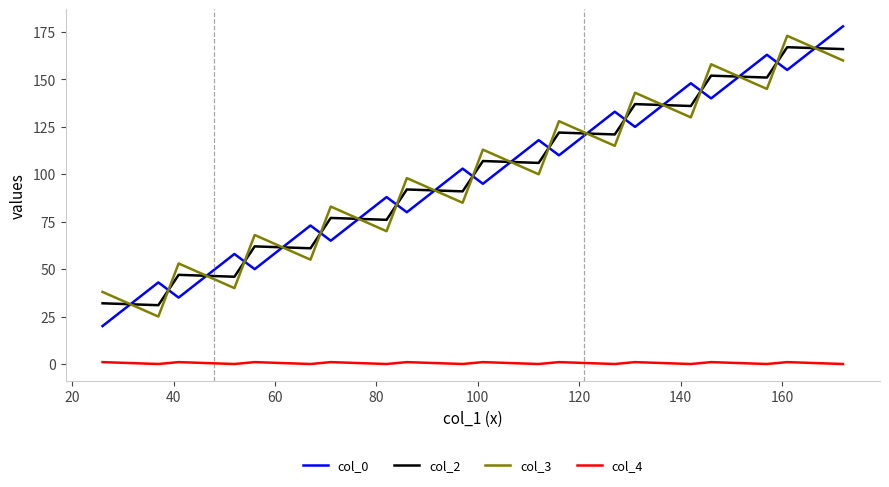

True or false: col_4 and col_2 intersect in this chart.

False